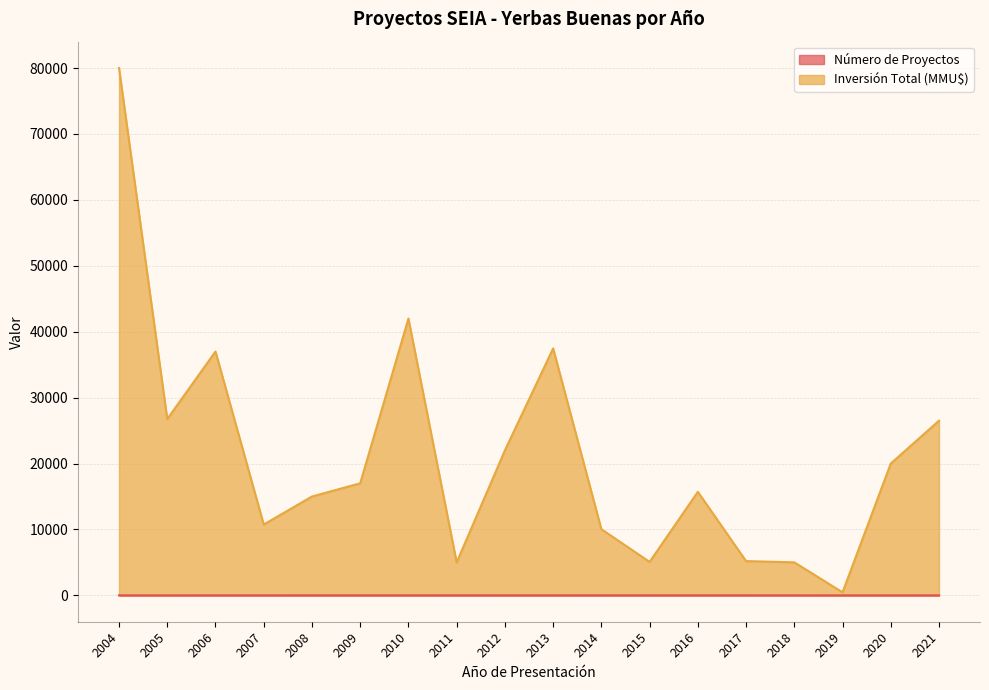

How many series are shown in this chart?

2